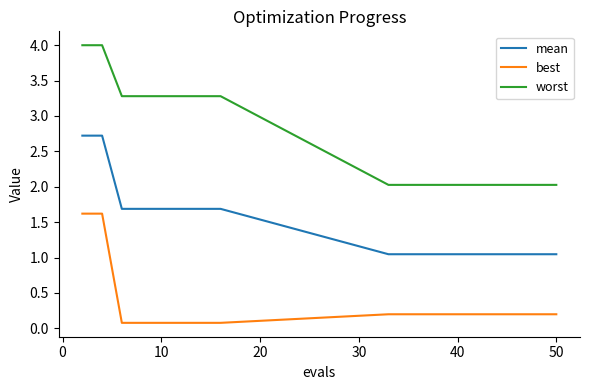

Which series has the largest total across all categories?

worst